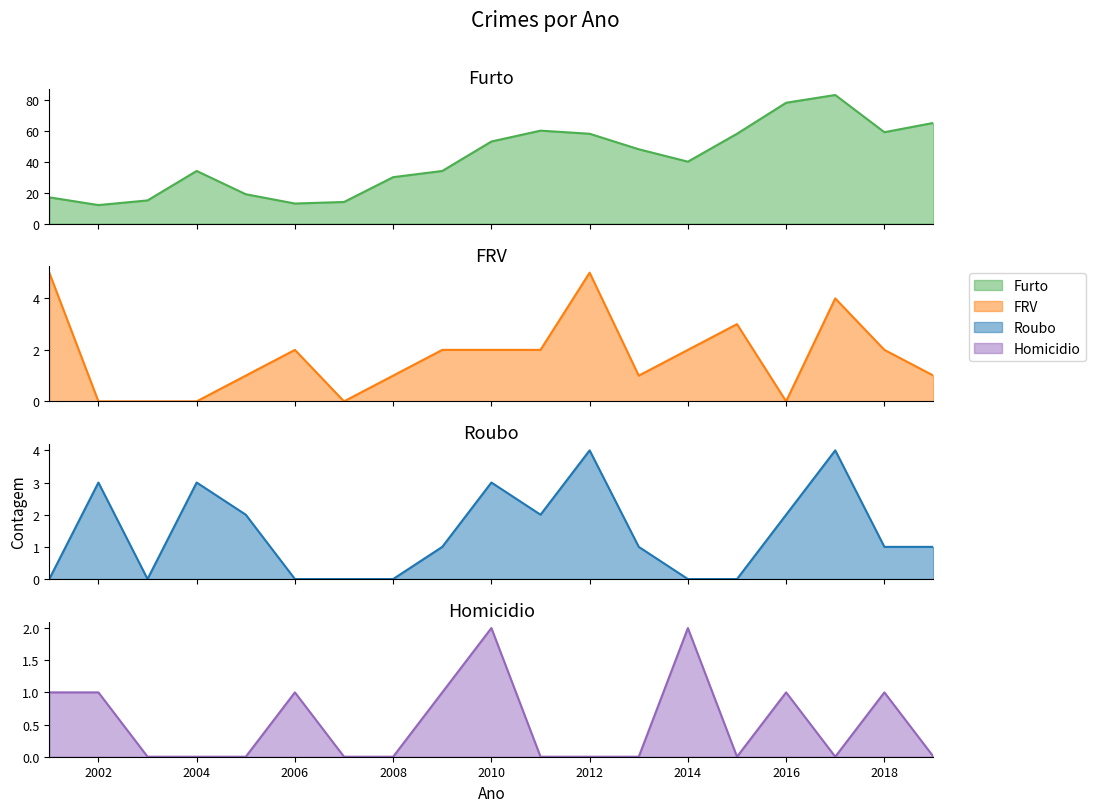

What is the difference between the second highest and minimum values in the Homicidio series?

2